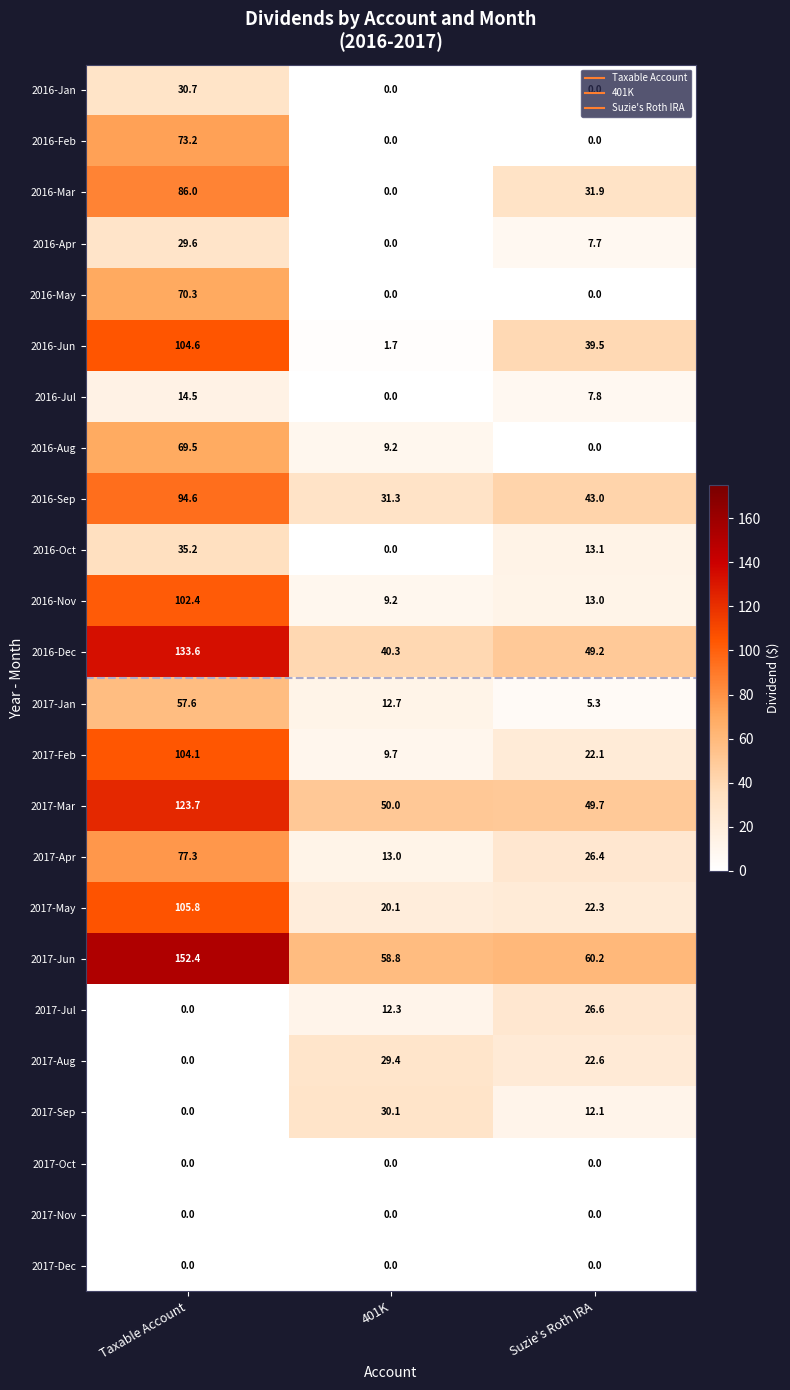

At which category does the chart reach its peak across all series?

Taxable Account